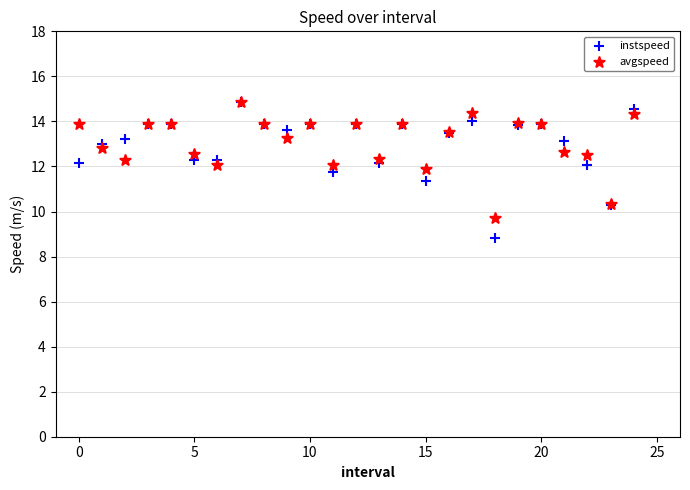

In the instspeed series, what Y value is closest to 11?

11.4